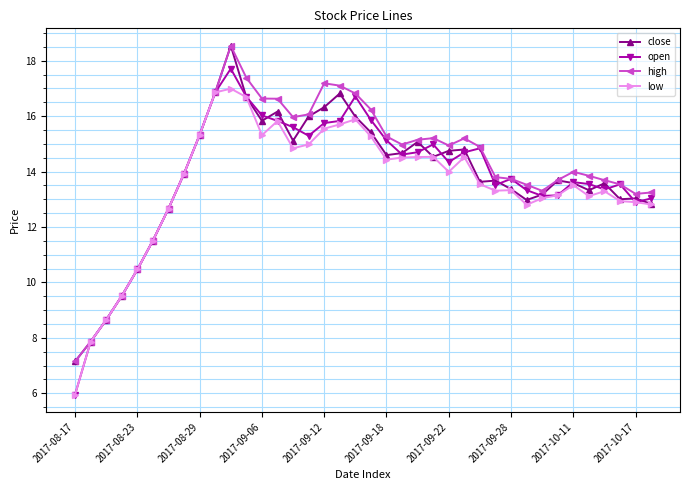

Which series has the widest spread of values?

open